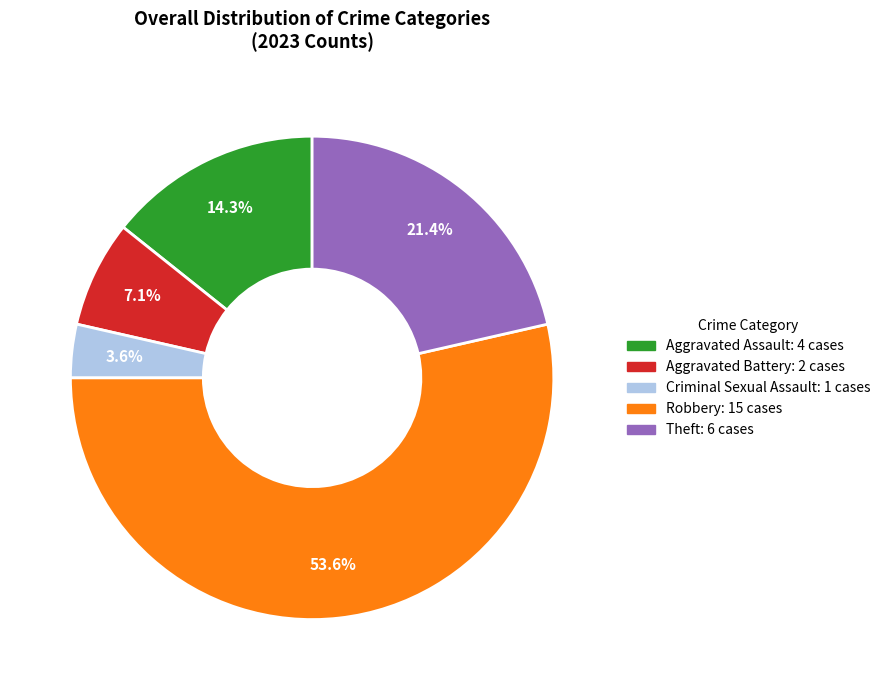

Which category has the biggest portion of the pie?

Robbery